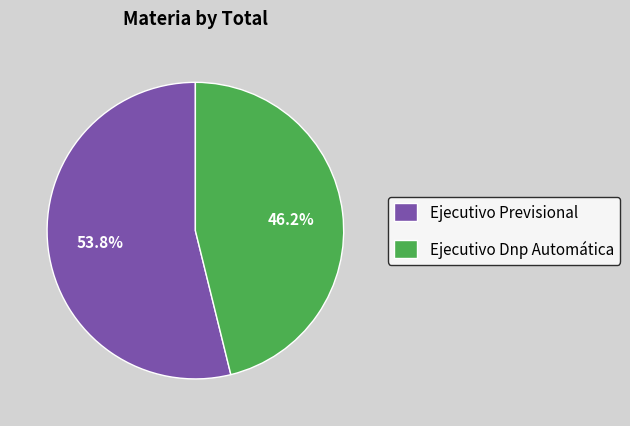

Does Ejecutivo Previsional account for over 50% of the chart?

Yes